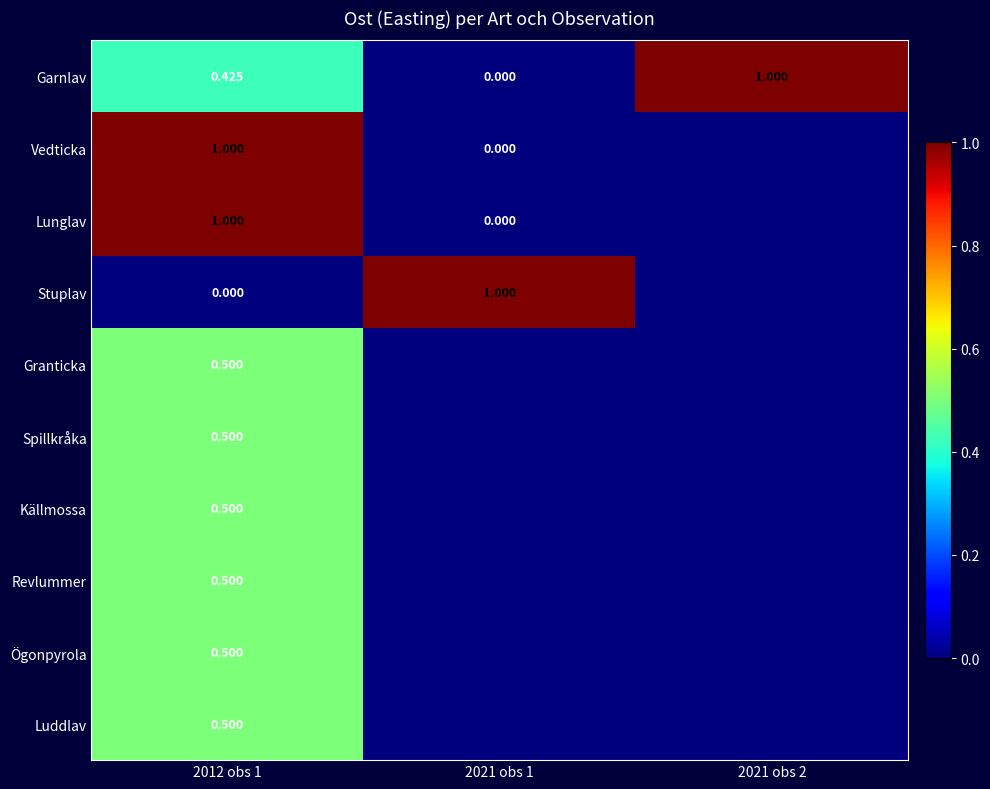

Which series has the largest total across all categories?

Garnlav